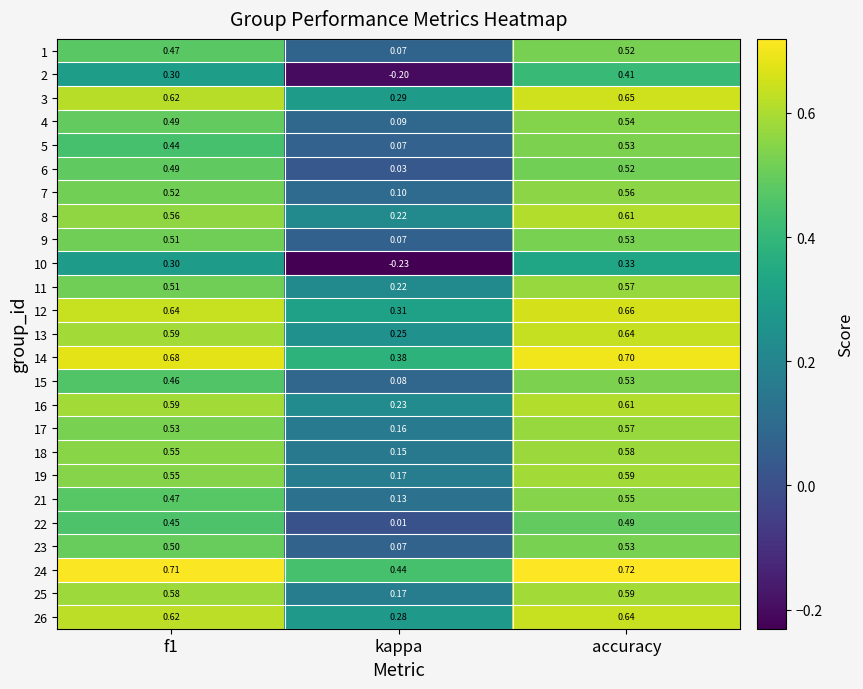

At which label does 13 reach its peak?

accuracy